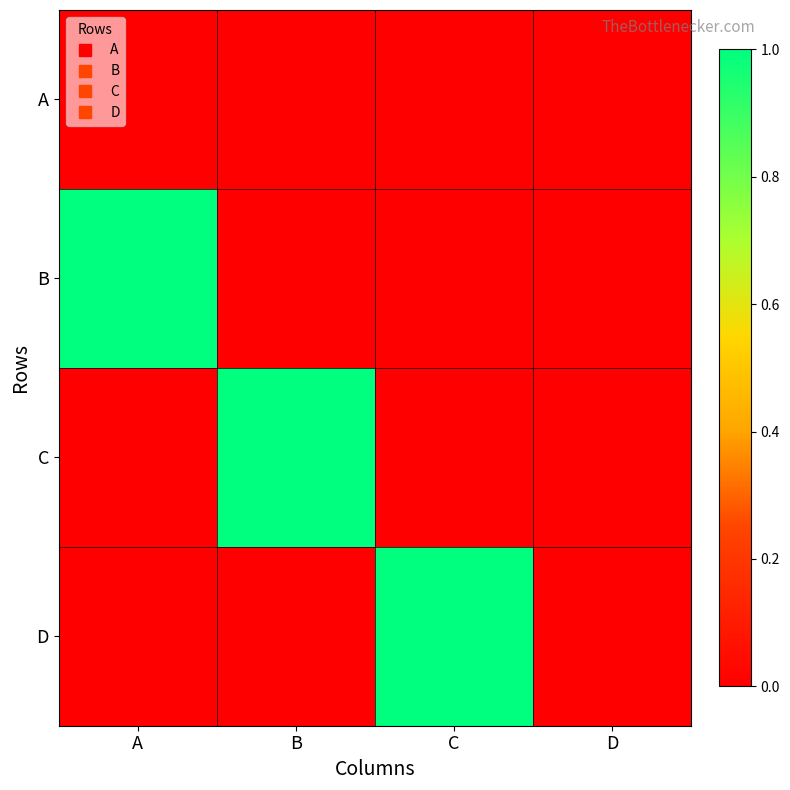

At how many categories does at least one series exceed 0?

3